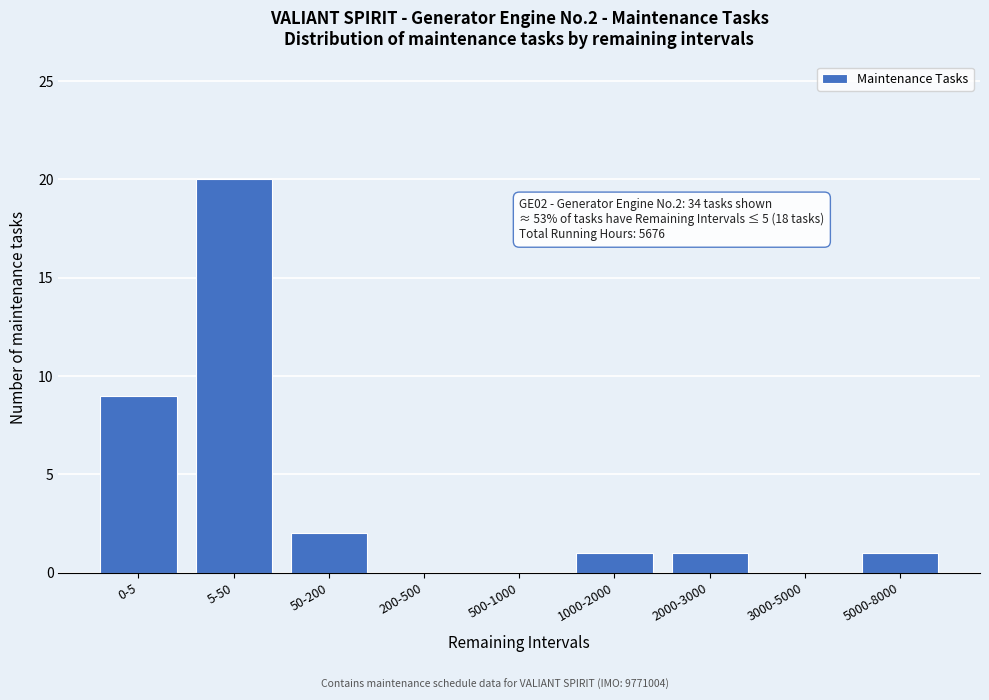

Reading right to left, list all the values displayed in this chart.

5000-8000=1	3000-5000=0	2000-3000=1	1000-2000=1	500-1000=0	200-500=0	50-200=2	5-50=20	0-5=9